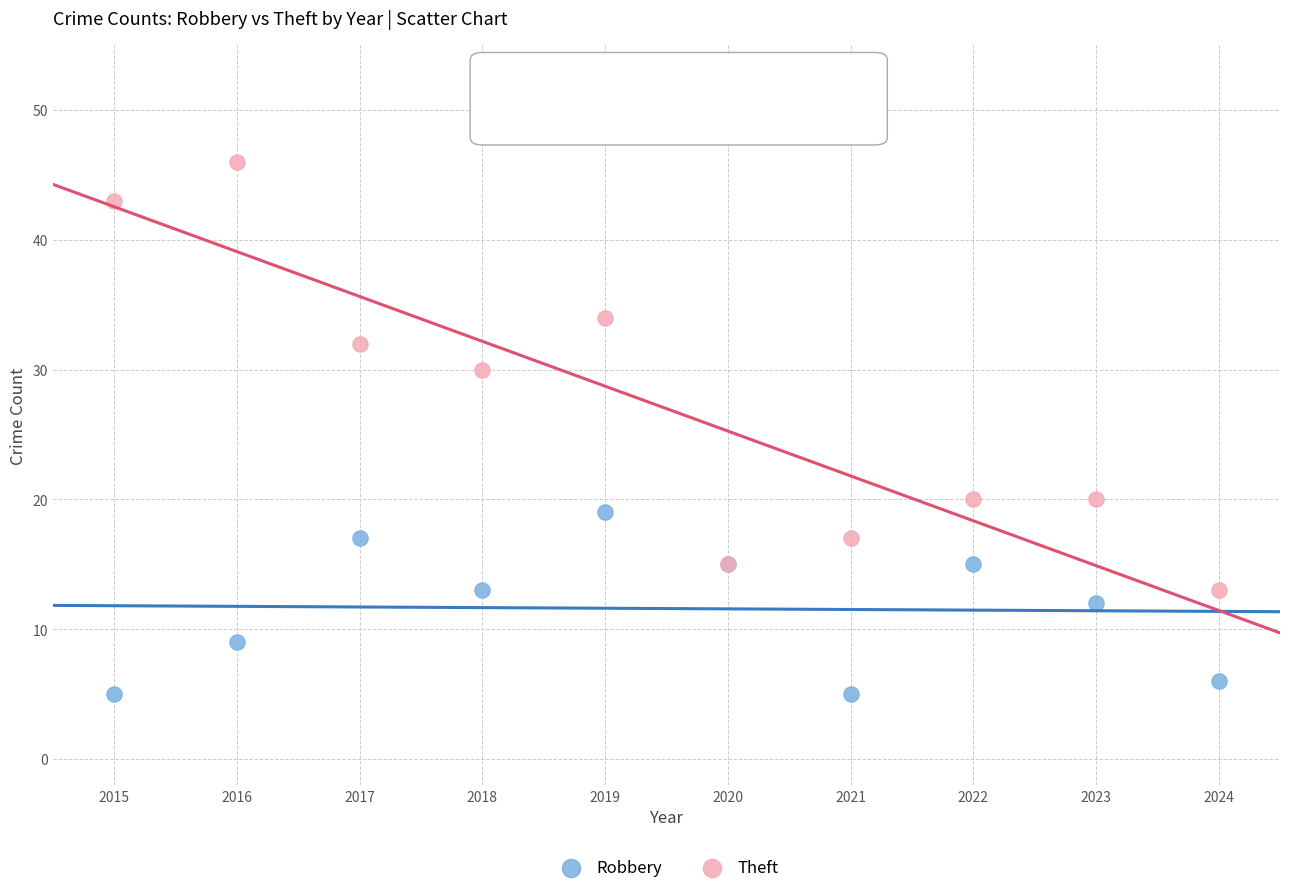

Which series has the largest Y range (max minus min)?

Theft